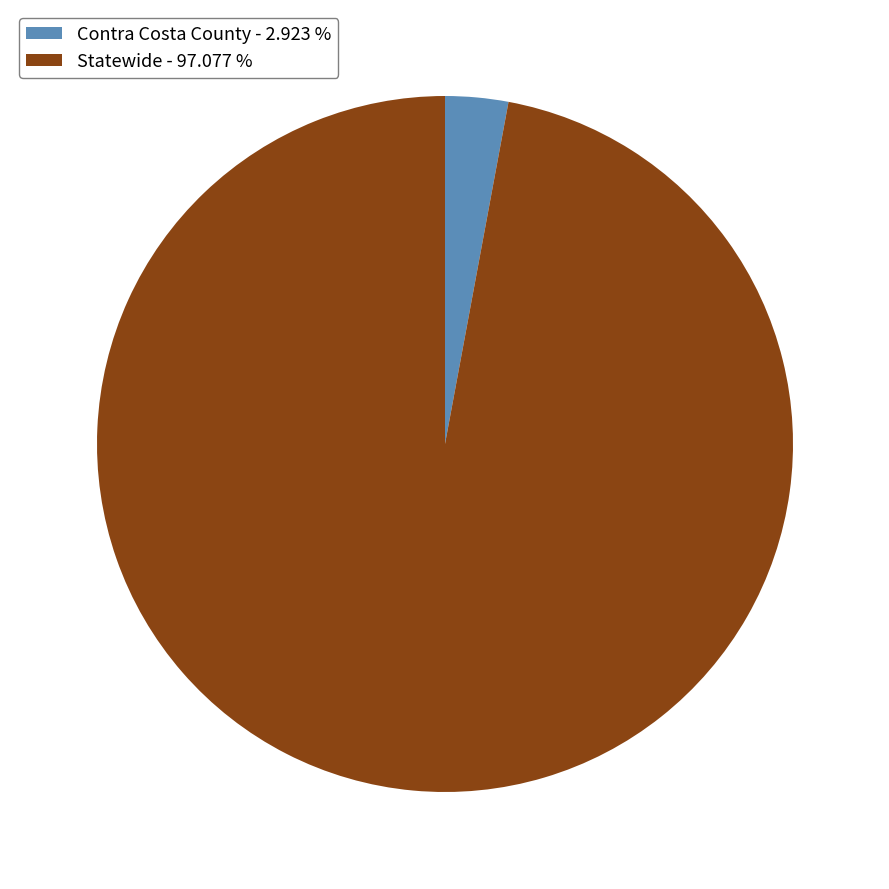

Does Contra Costa County - 2.923 % represent more than half of the total?

No